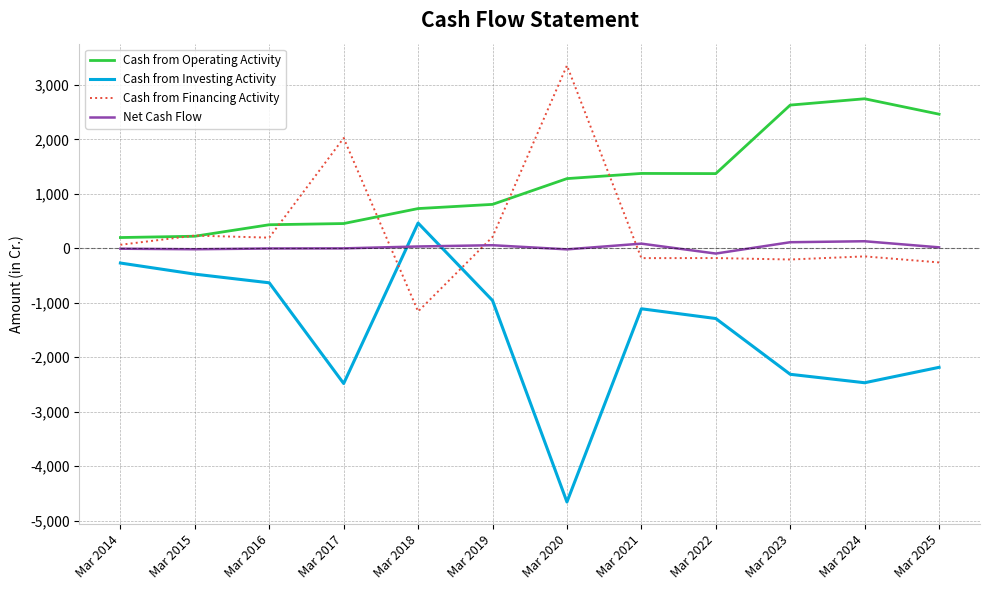

True or false: Cash from Financing Activity and Cash from Investing Activity cross at least once.

True